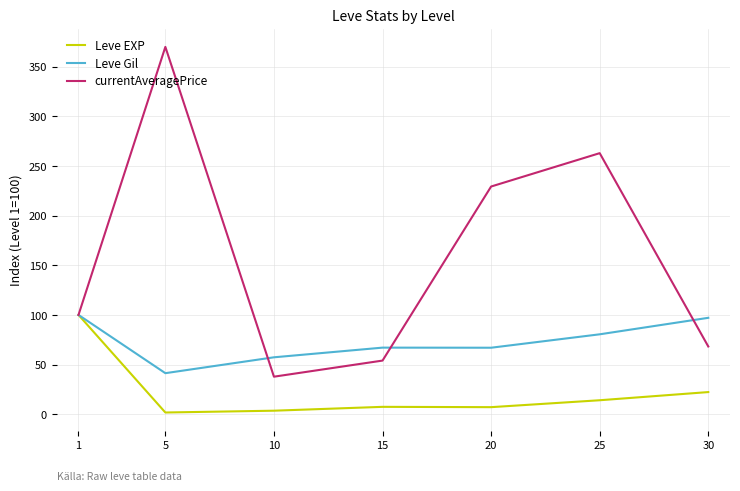

Which series has the widest spread of values?

currentAveragePrice